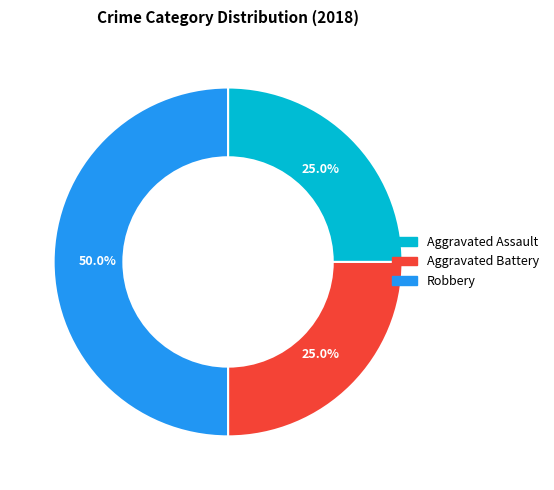

To the nearest percent, what portion does Robbery represent?

50%